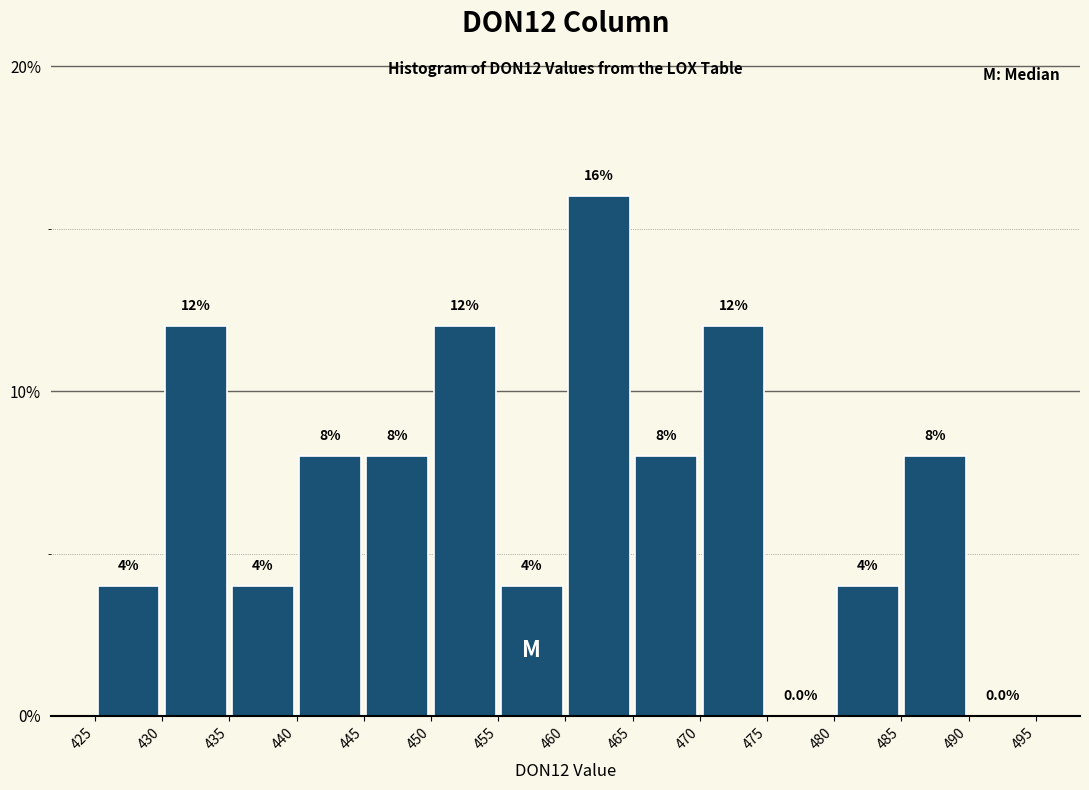

Over which range of the x-axis is the bar tallest?

460 to 465